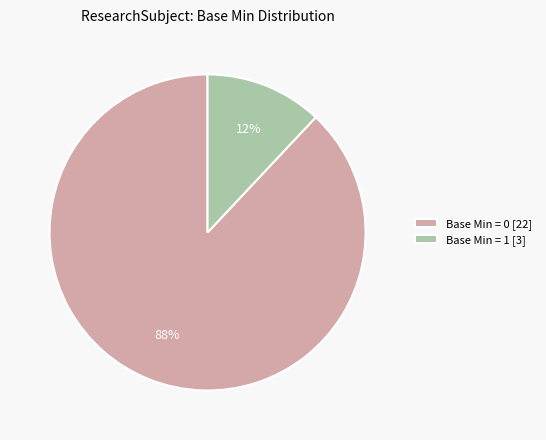

Is there a majority slice in this chart?

Yes